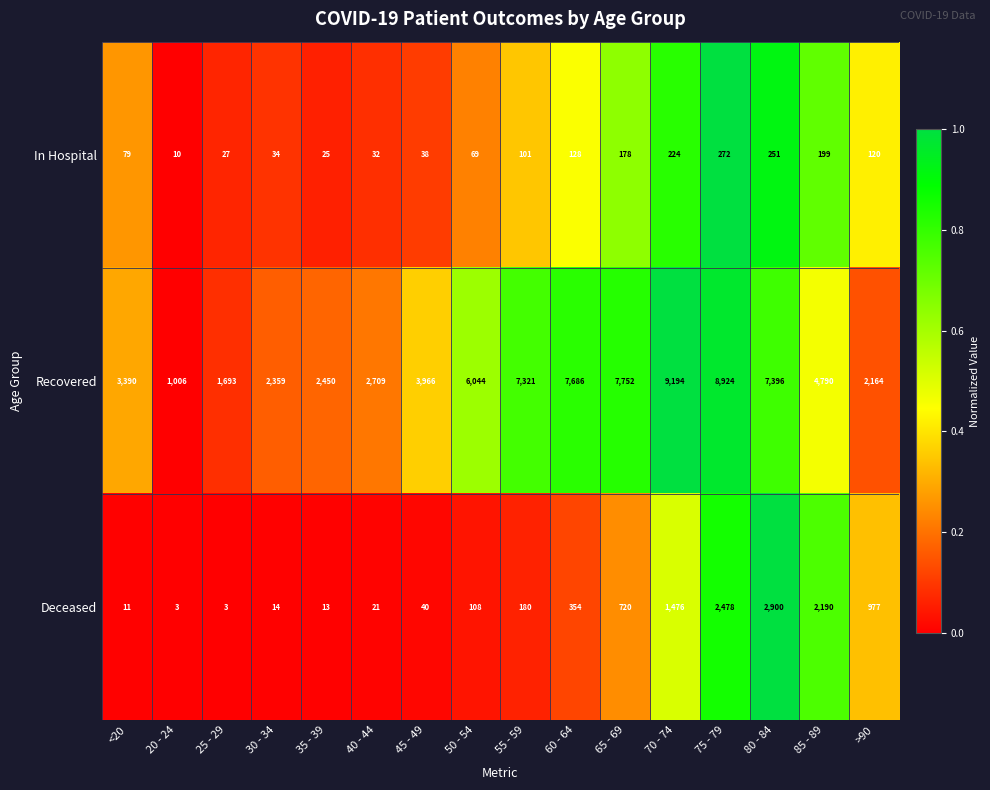

Rank the categories by Recovered value from highest to lowest.

70 - 74, 75 - 79, 65 - 69, 60 - 64, 80 - 84, 55 - 59, 50 - 54, 85 - 89, 45 - 49, <20, 40 - 44, 35 - 39, 30 - 34, >90, 25 - 29, 20 - 24